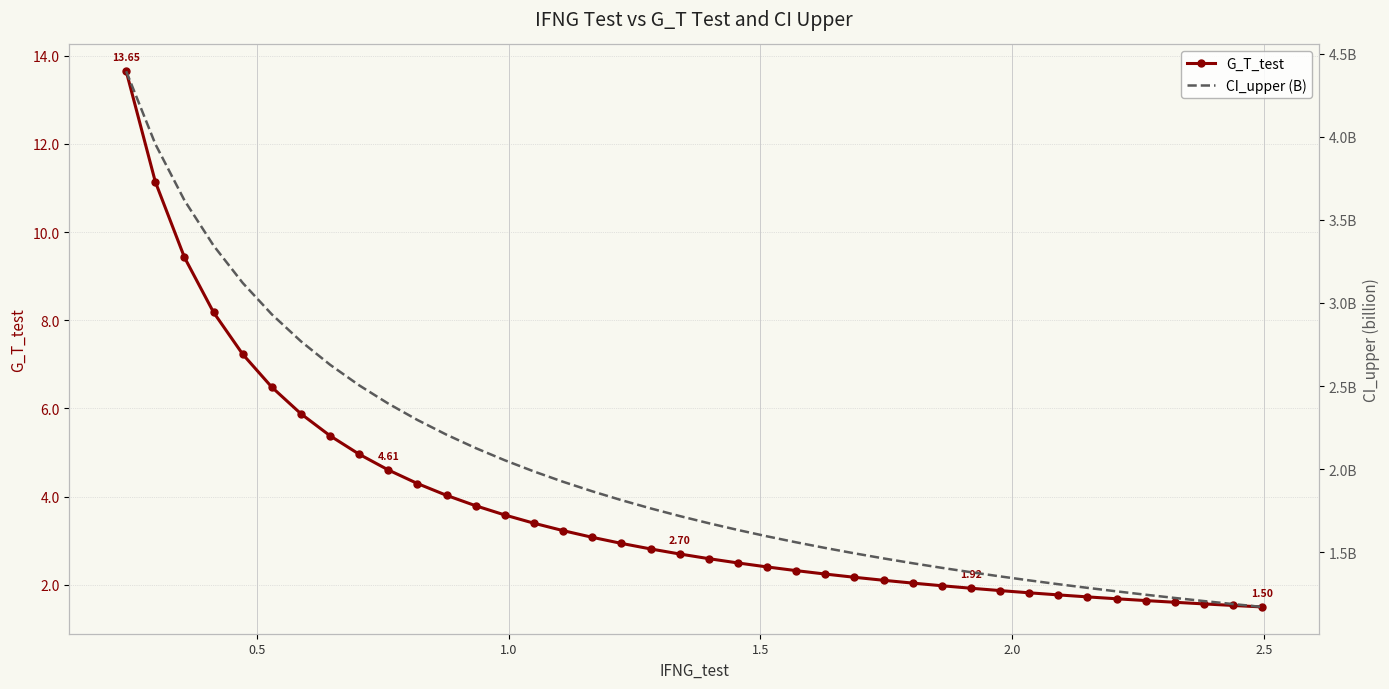

What are all the series names shown in the legend?

G_T_test, CI_upper (B)